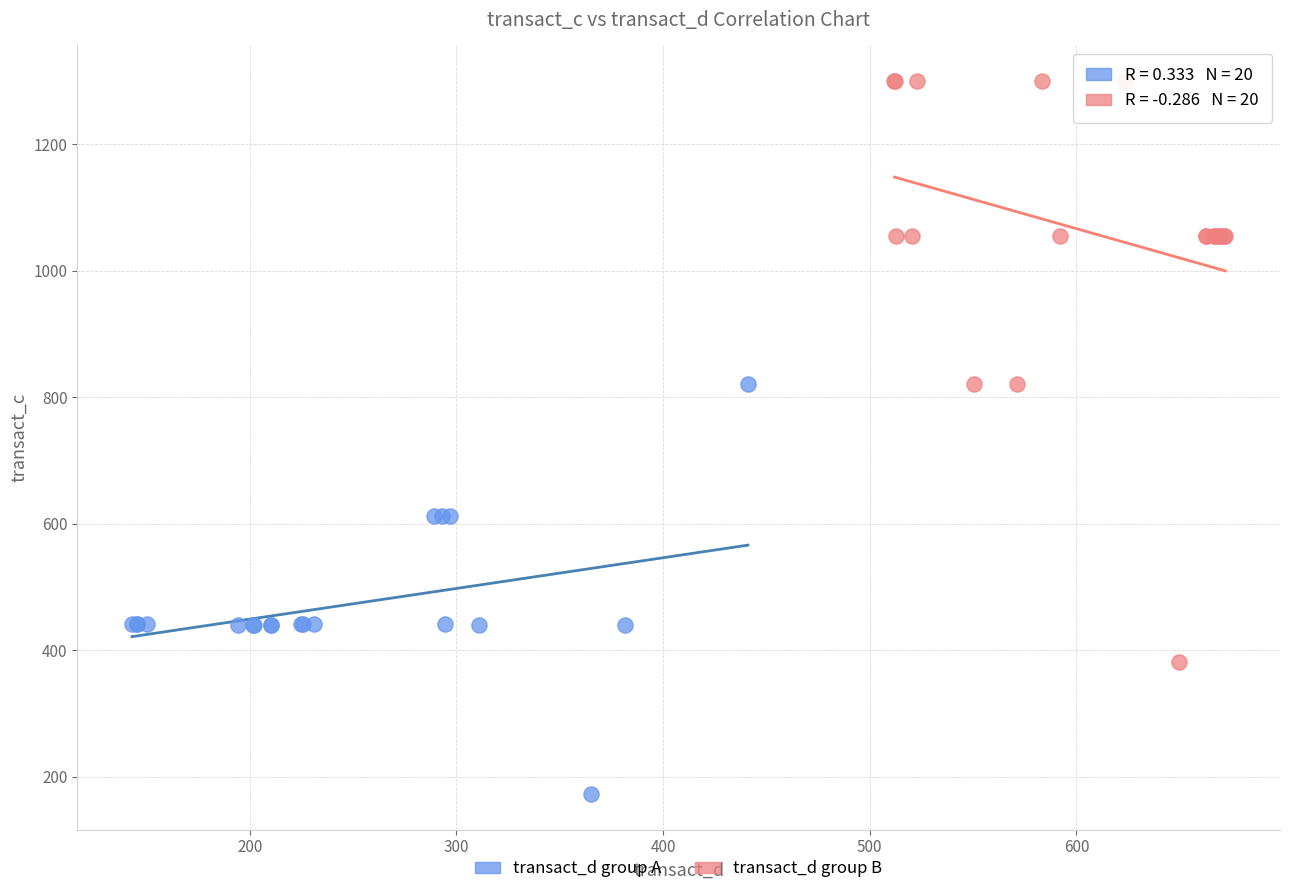

Which series contains the lowest Y value?

transact_d group A